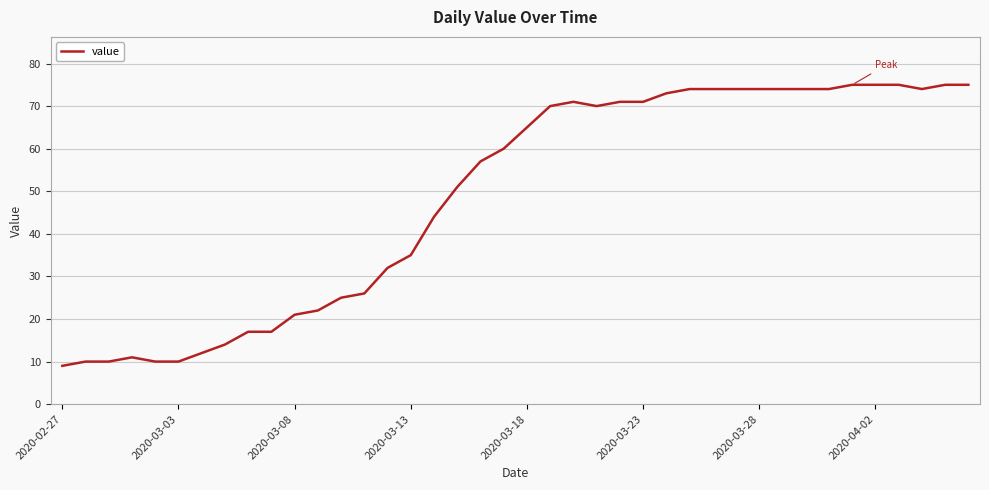

What is the greatest value displayed?

75